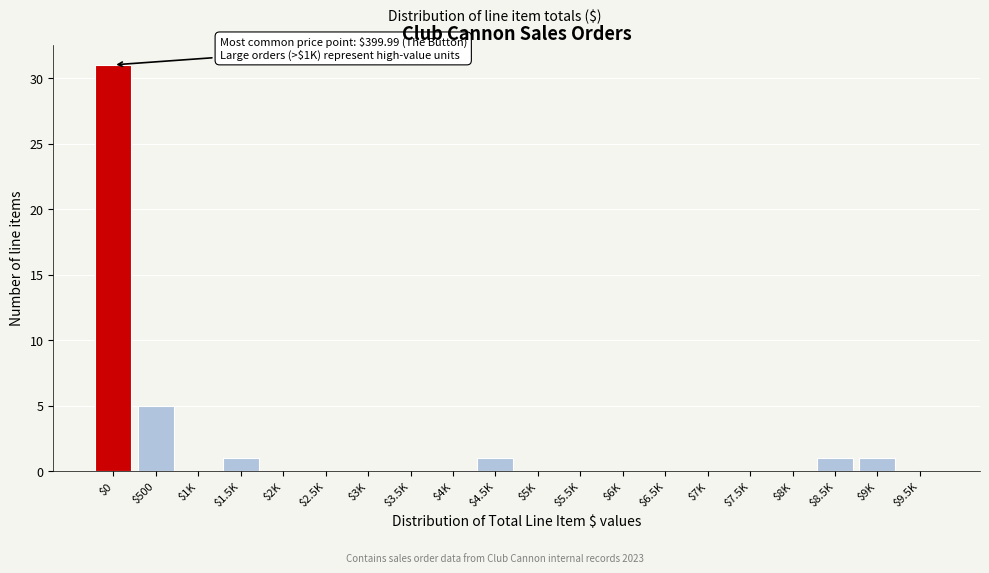

At which label is the value closest to 15?

$500